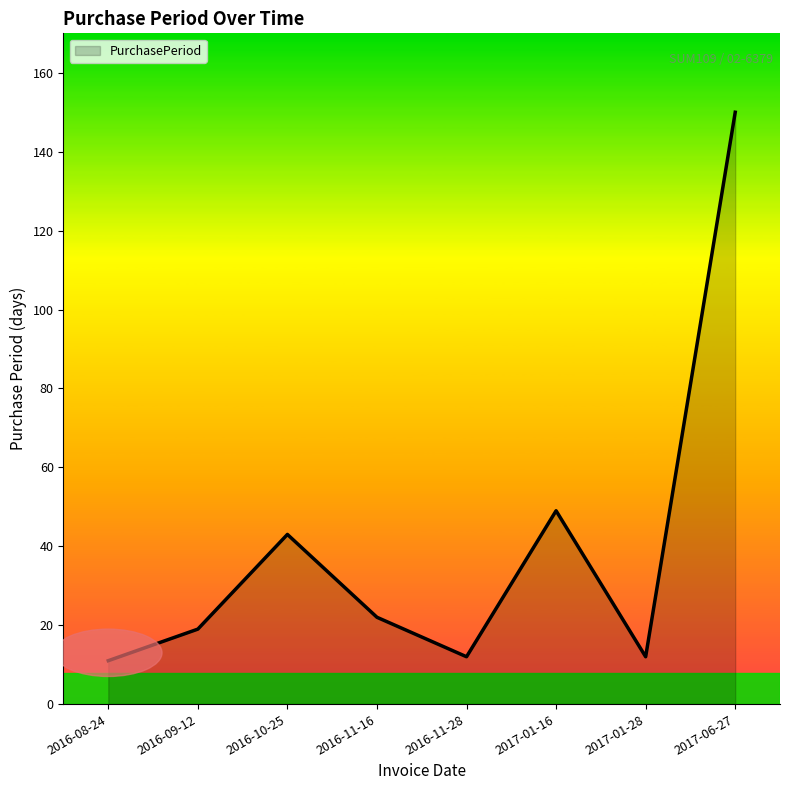

What position from the right is 2016-09-12?

7